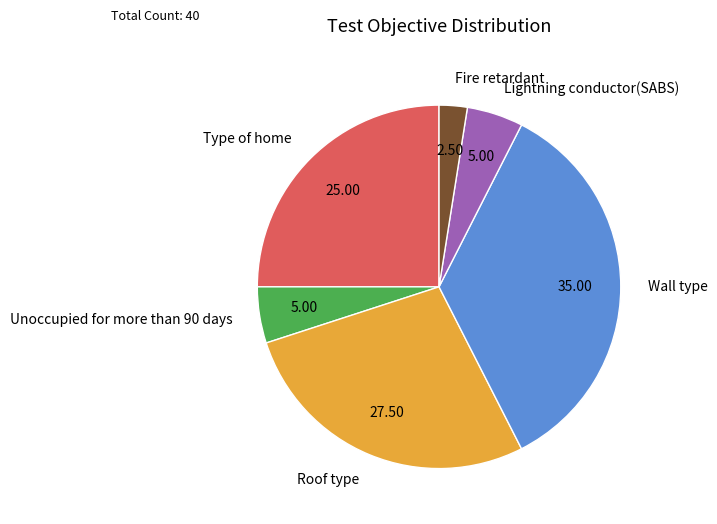

How many slices are in this pie chart?

6